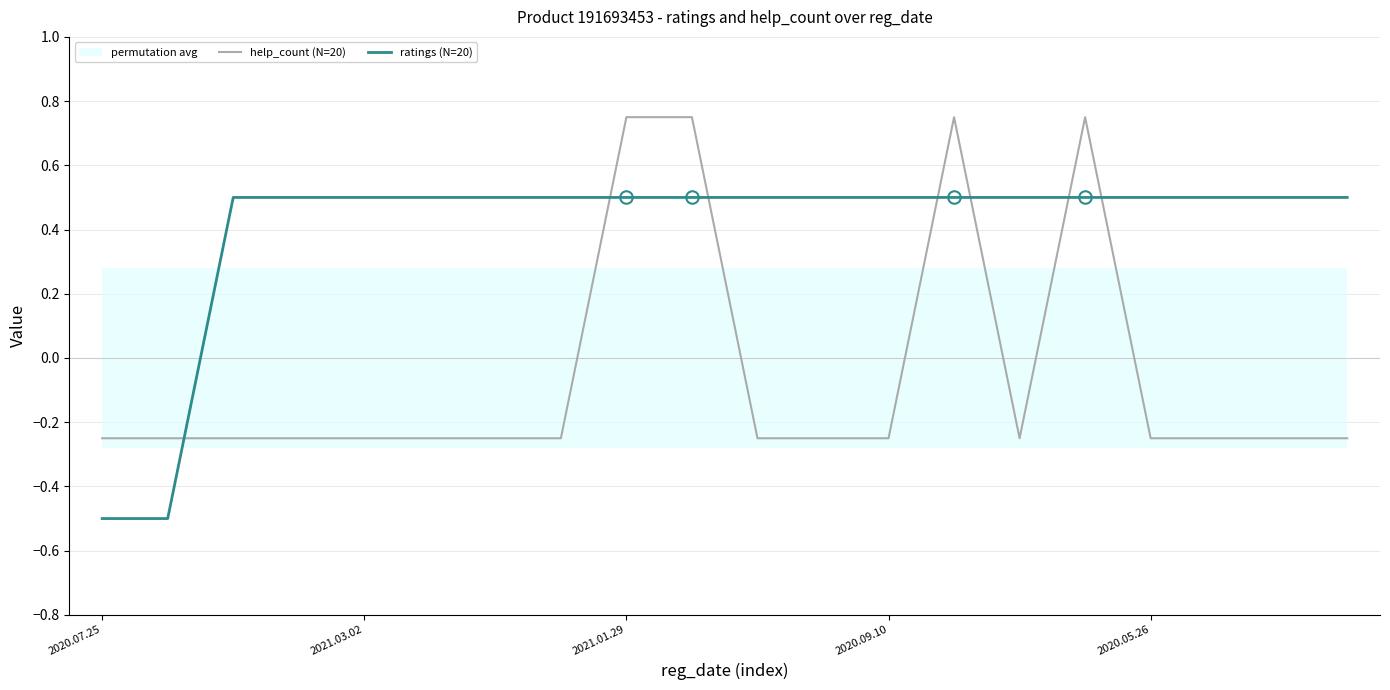

How many intersections are there between ratings (N=20) and help_count (N=20)?

7